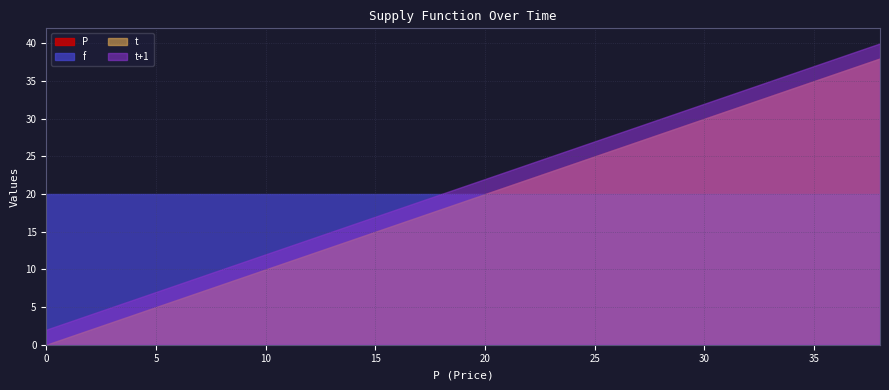

True or false: t and f cross at least once.

False